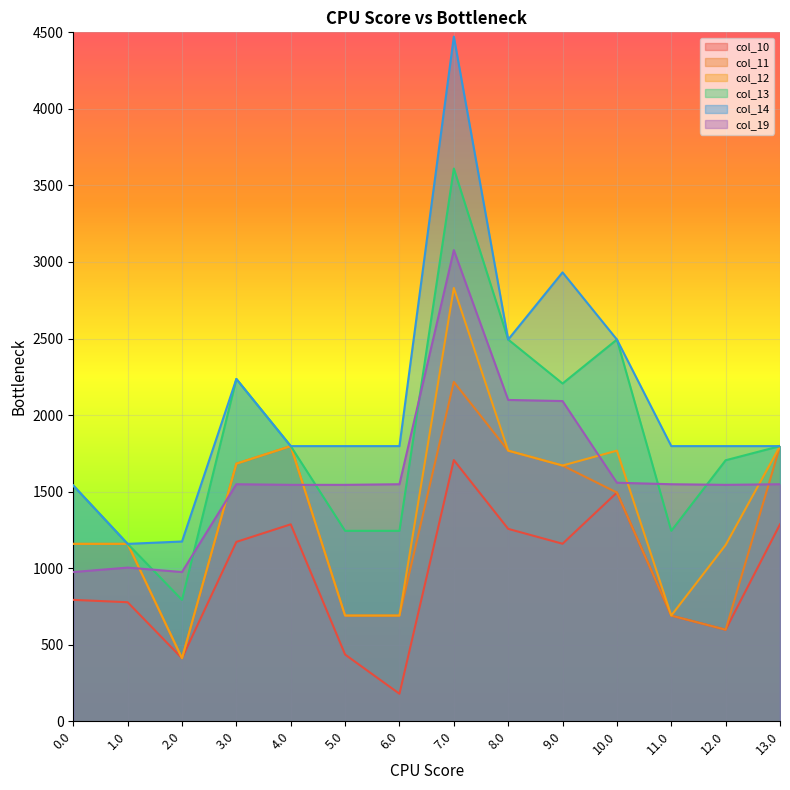

Rank the series at 7.0 from lowest to highest value.

col_10, col_11, col_12, col_19, col_13, col_14